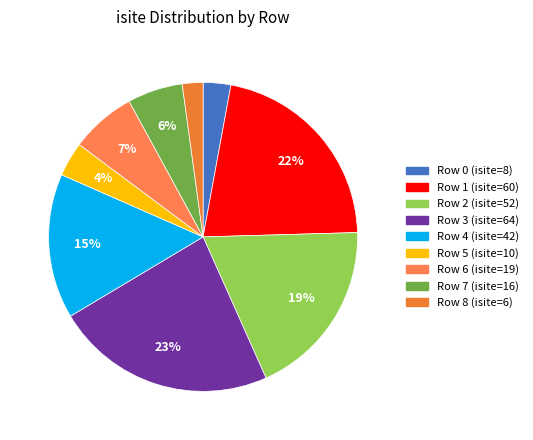

To the nearest percent, what is the difference between the largest and smallest slice percentages?

21%